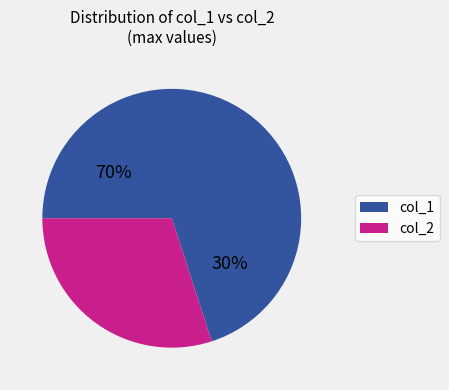

Combined, do col_1 and col_2 account for over 50%?

Yes